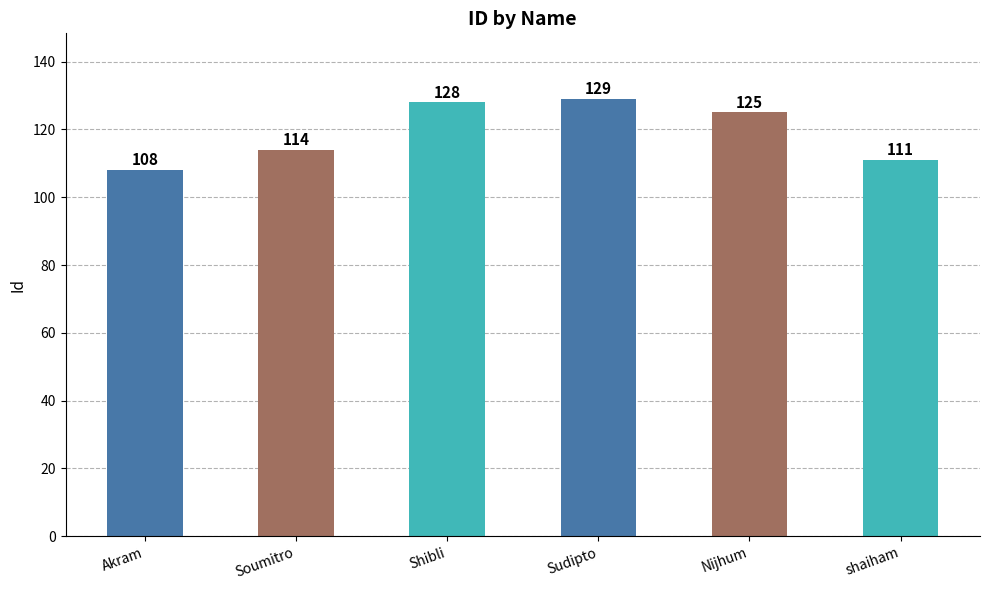

Between Sudipto and Shibli, which is larger?

Sudipto